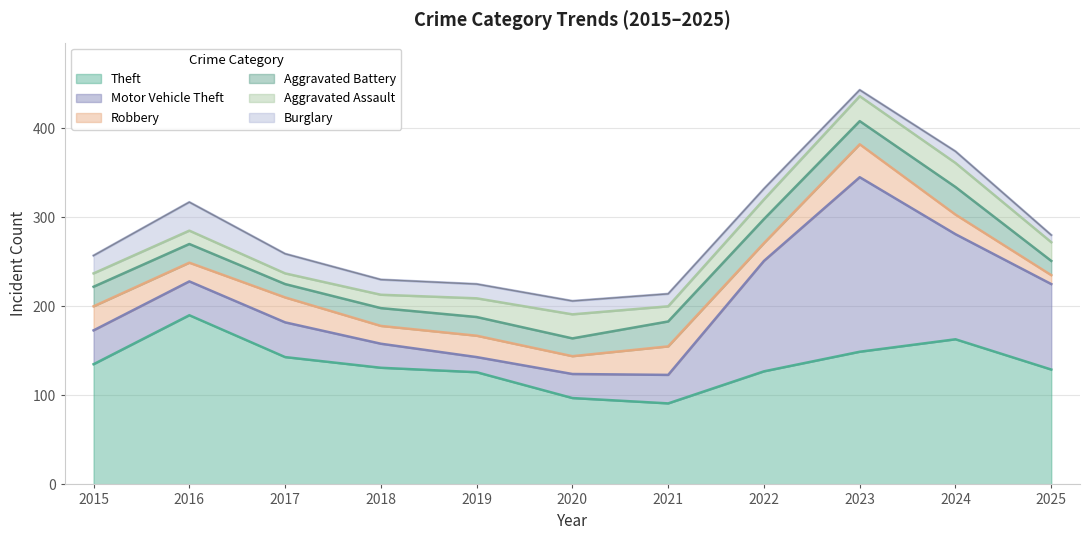

True or false: Theft and Aggravated Assault cross at least once.

False